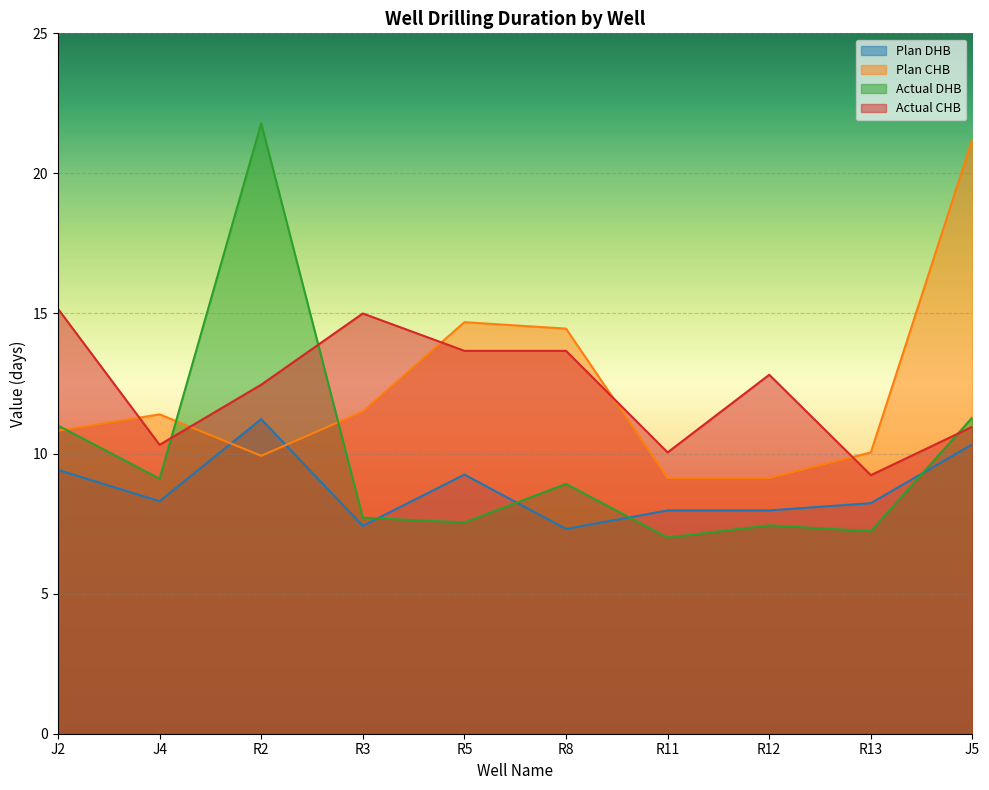

After their last crossing, which series has the higher values: Actual DHB or Actual CHB?

Actual DHB